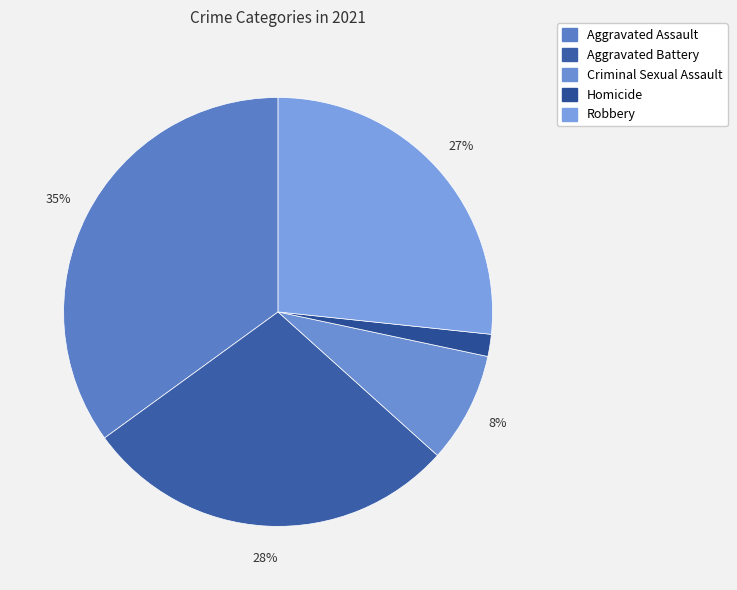

Does Aggravated Battery account for over 50% of the chart?

No